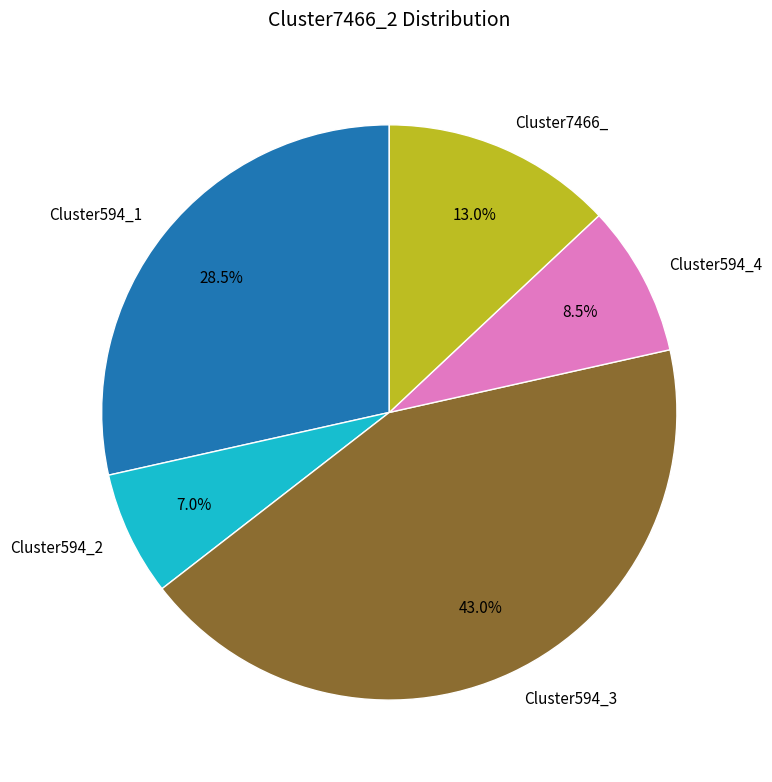

Rank the categories by value from lowest to highest.

Cluster594_2, Cluster594_4, Cluster7466_, Cluster594_1, Cluster594_3